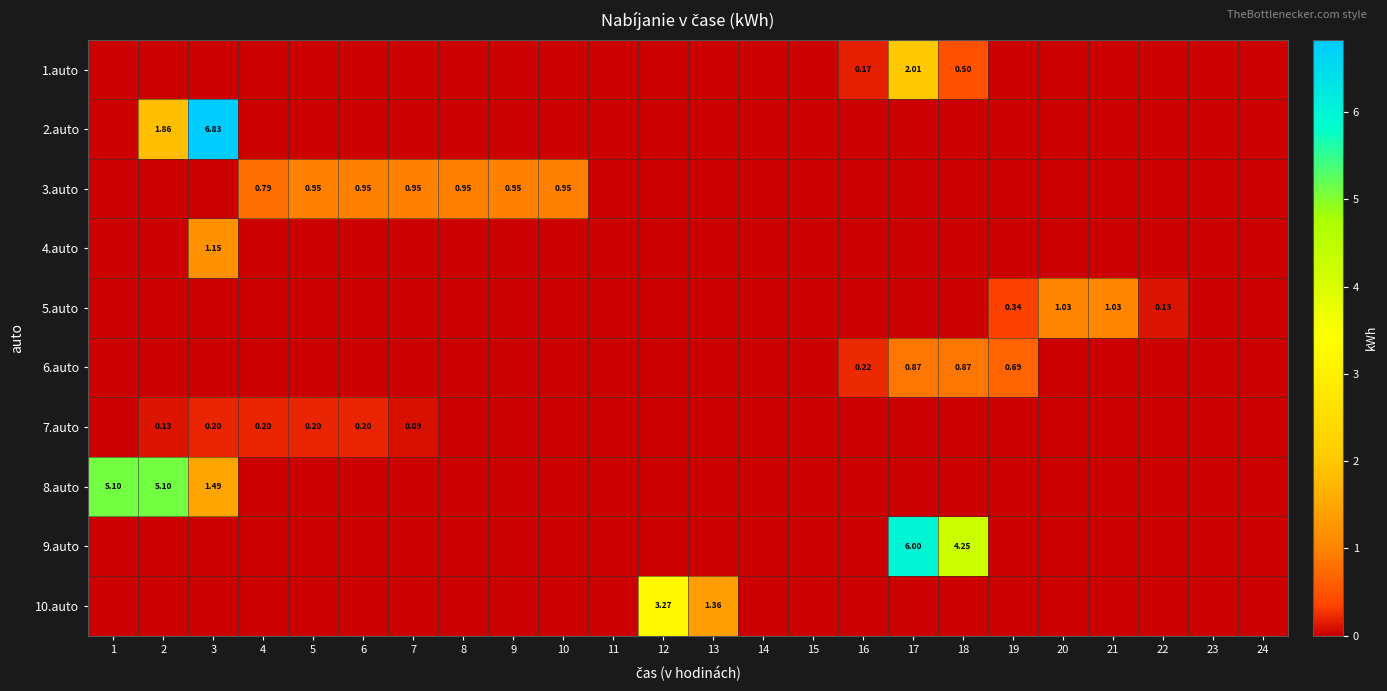

At which category does the chart reach its peak across all series?

3